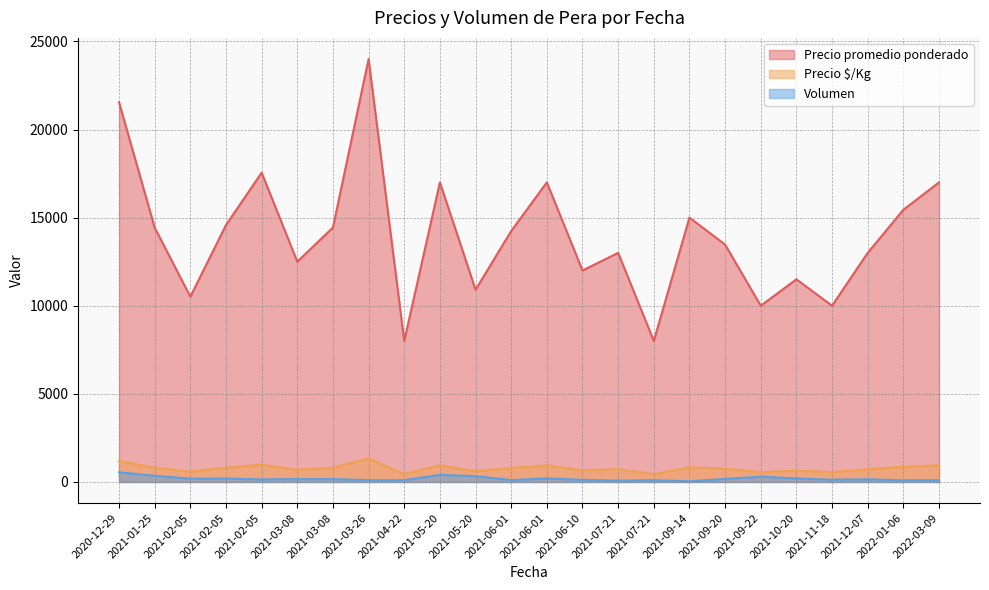

What is the sum of all Precio promedio ponderado values?

335119